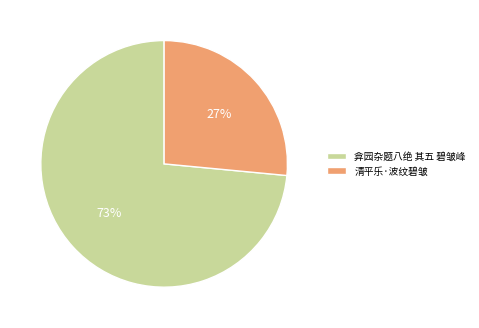

Do 弇园杂题八绝 其五 碧皱峰 and 清平乐·波纹碧皱 together represent more than half of the pie?

Yes